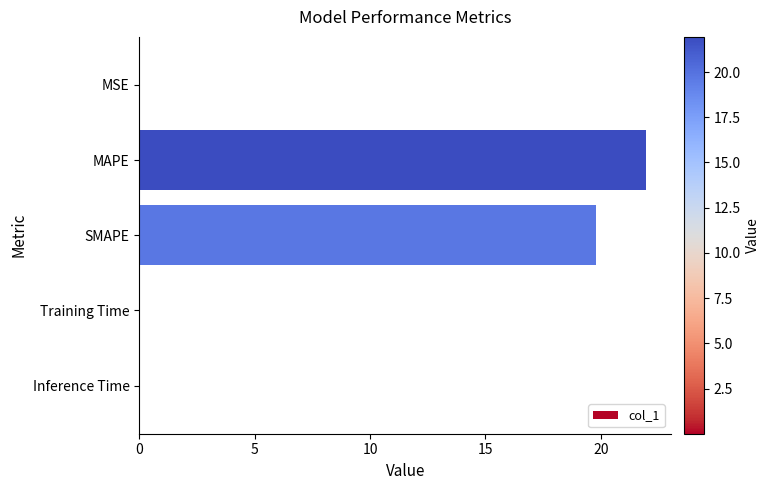

The value at SMAPE is 19.8. True or false?

True